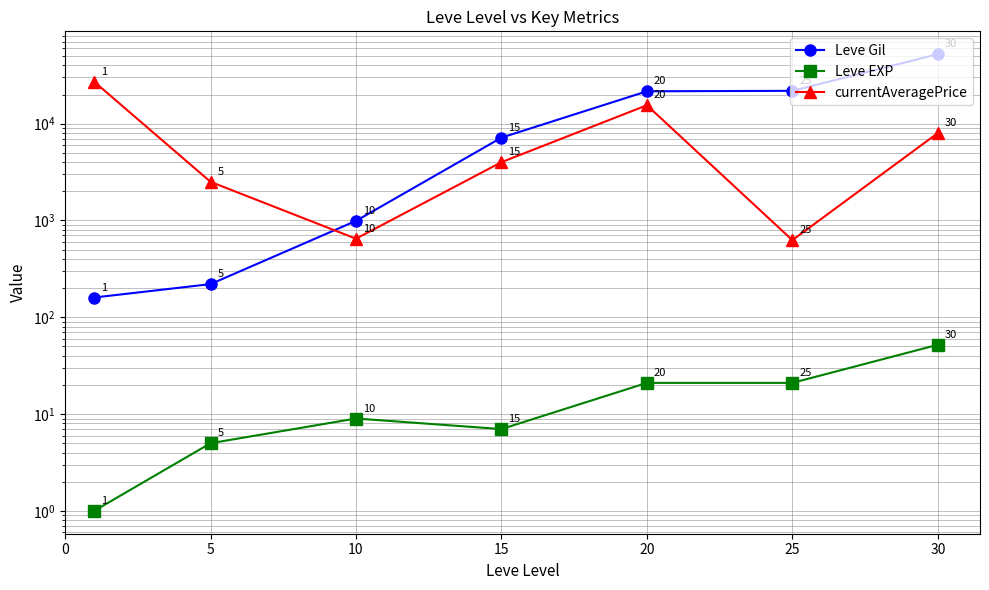

Is it true that currentAveragePrice equals 8000 at 30?

True